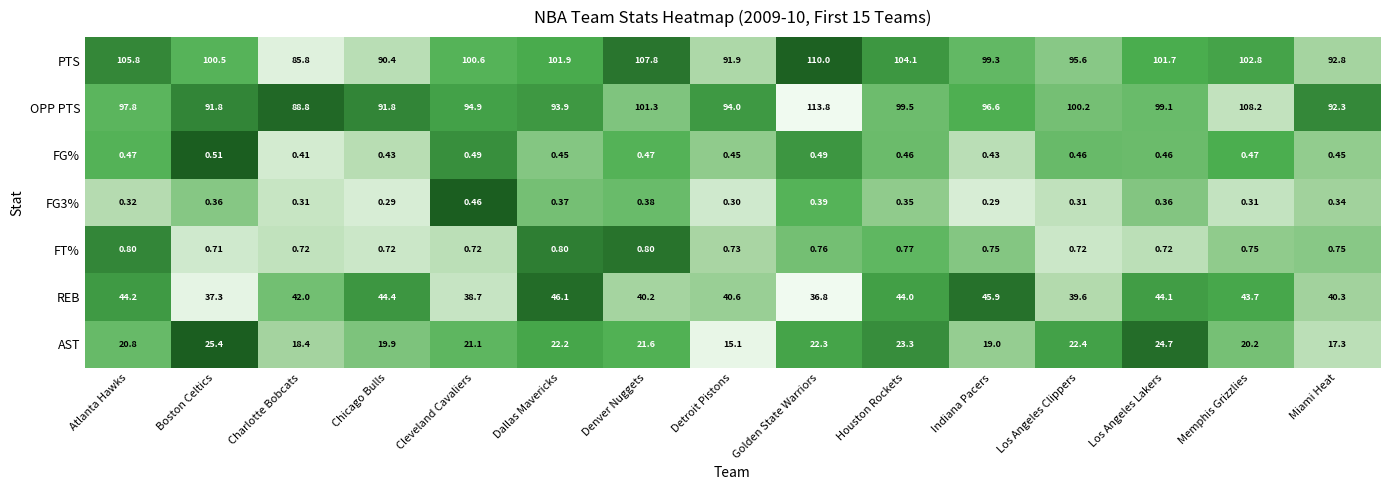

At which category is the sum across all series the highest?

Golden State Warriors